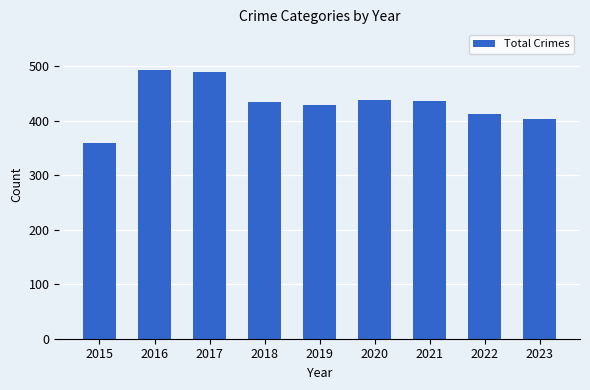

Where does the data first go above 434?

2016